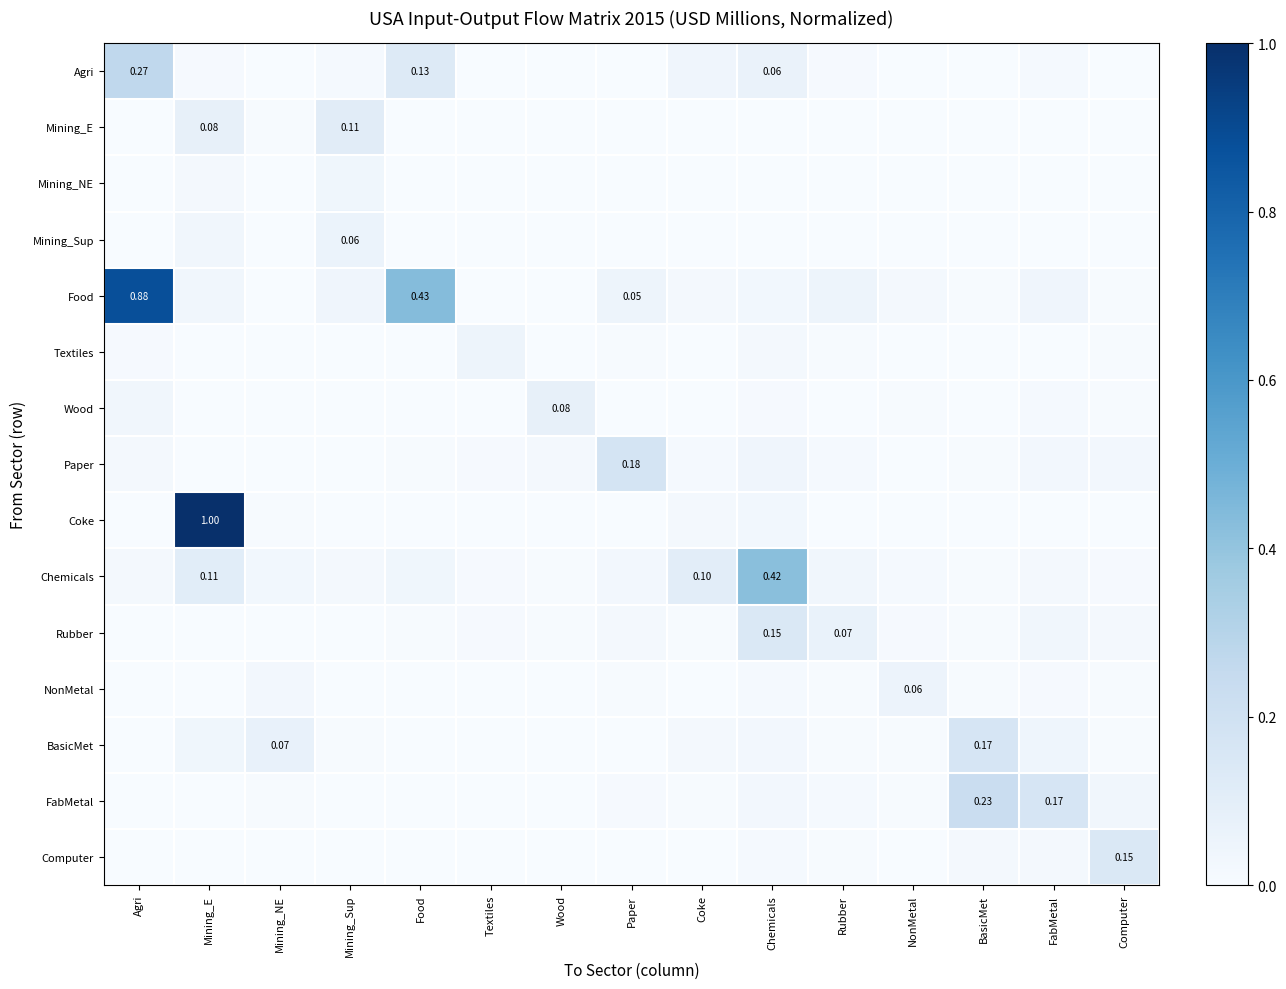

Which category has the lowest value across all series?

Mining_Sup